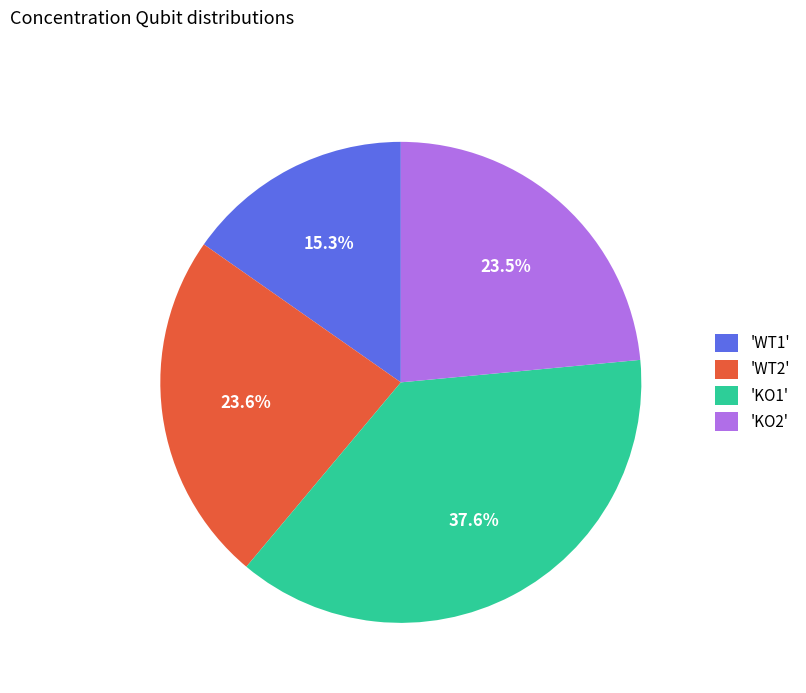

To the nearest percent, what is the average slice percentage?

25%